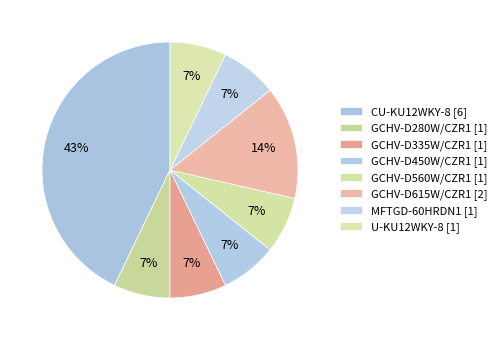

To the nearest percent, what portion does MFTGD-60HRDN1 represent?

7%